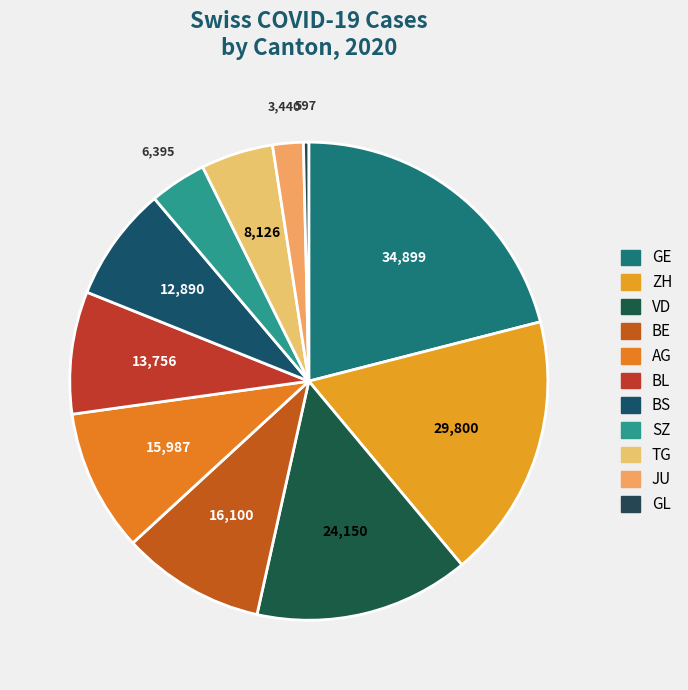

To the nearest percent, what is the average slice percentage?

9%